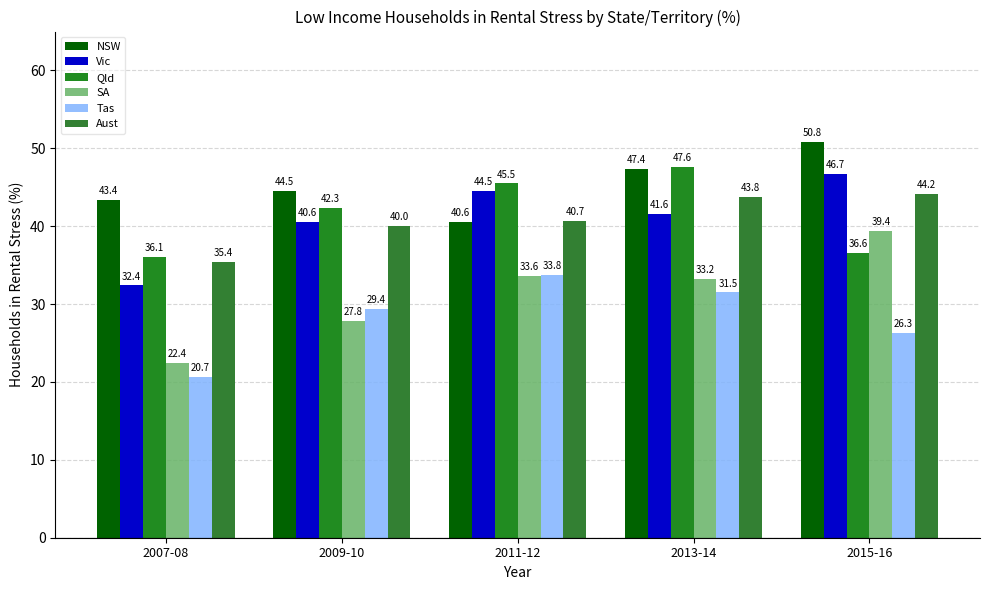

What are all the series names shown in the legend?

NSW, Vic, Qld, SA, Tas, Aust